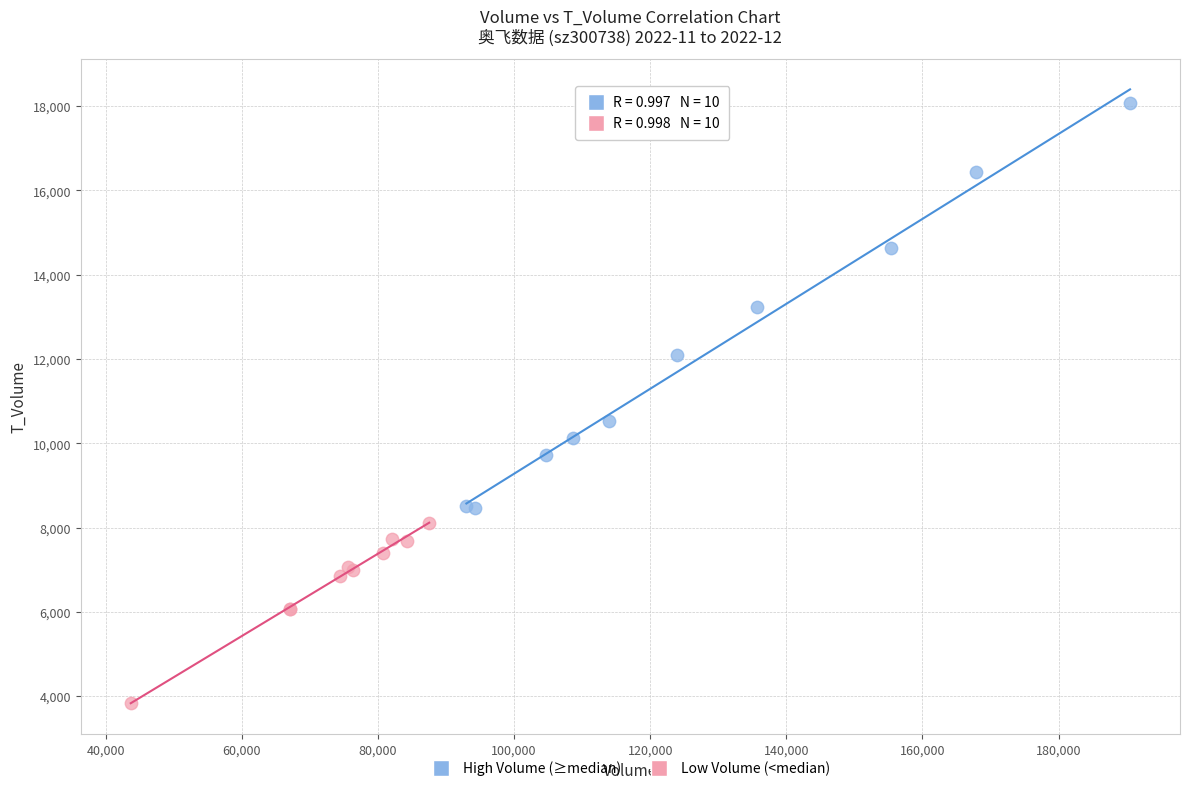

Which series reaches the maximum Y coordinate?

High Volume (≥median)